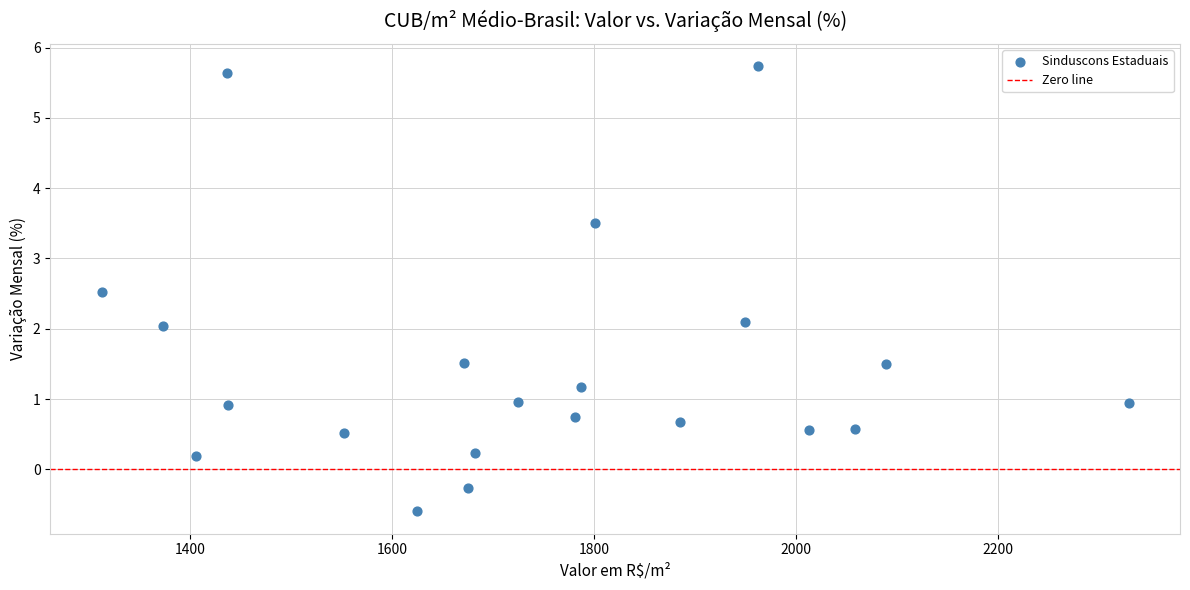

What is the range of Y values (max minus min)?

6.3